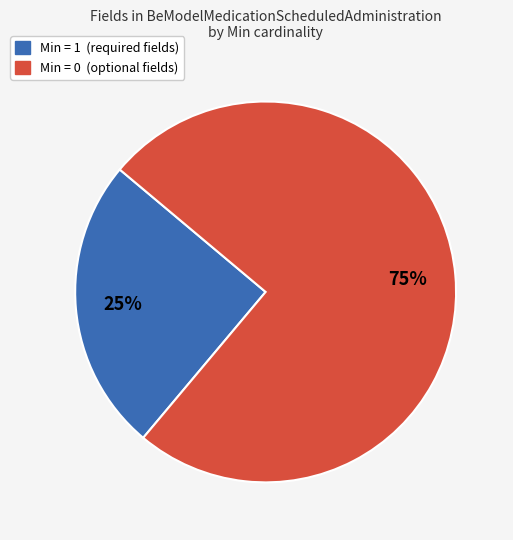

Does any single category account for the majority?

Yes